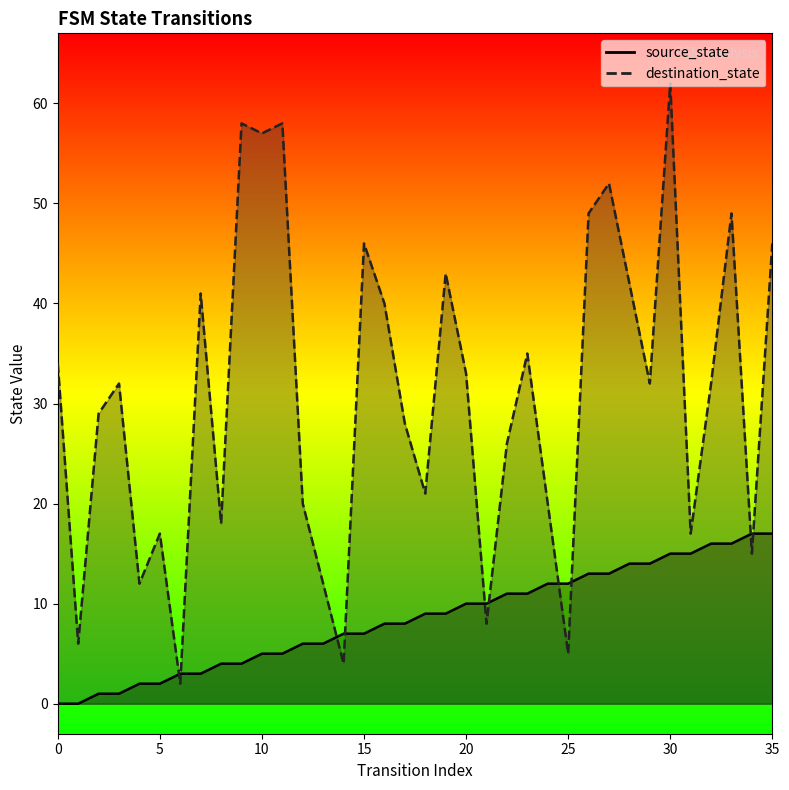

After their last crossing, which series has the higher values: destination_state or source_state?

destination_state